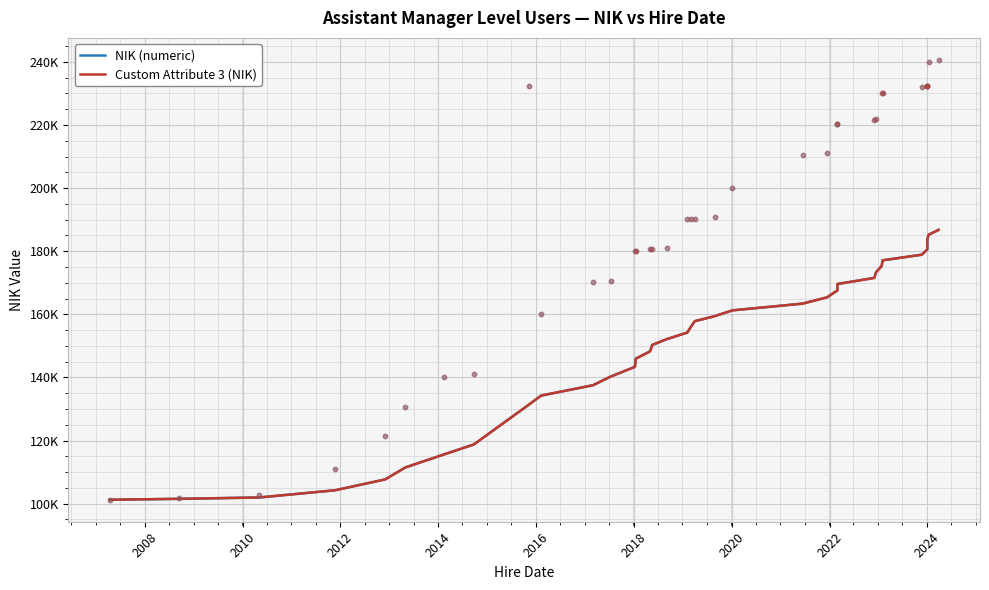

Is the value of NIK (numeric) at 11 greater than the value of Custom Attribute 3 (NIK) at 2016?

Yes